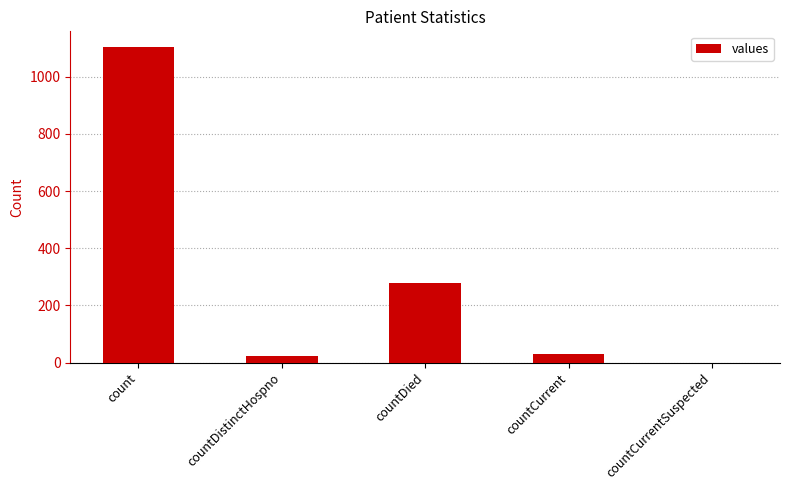

Does the chart contain stacked bars?

No